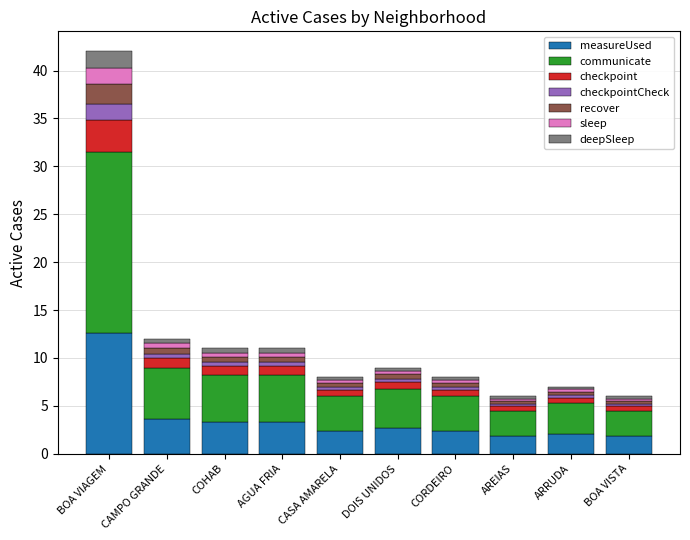

At which category is the sum across all series the highest?

BOA VIAGEM